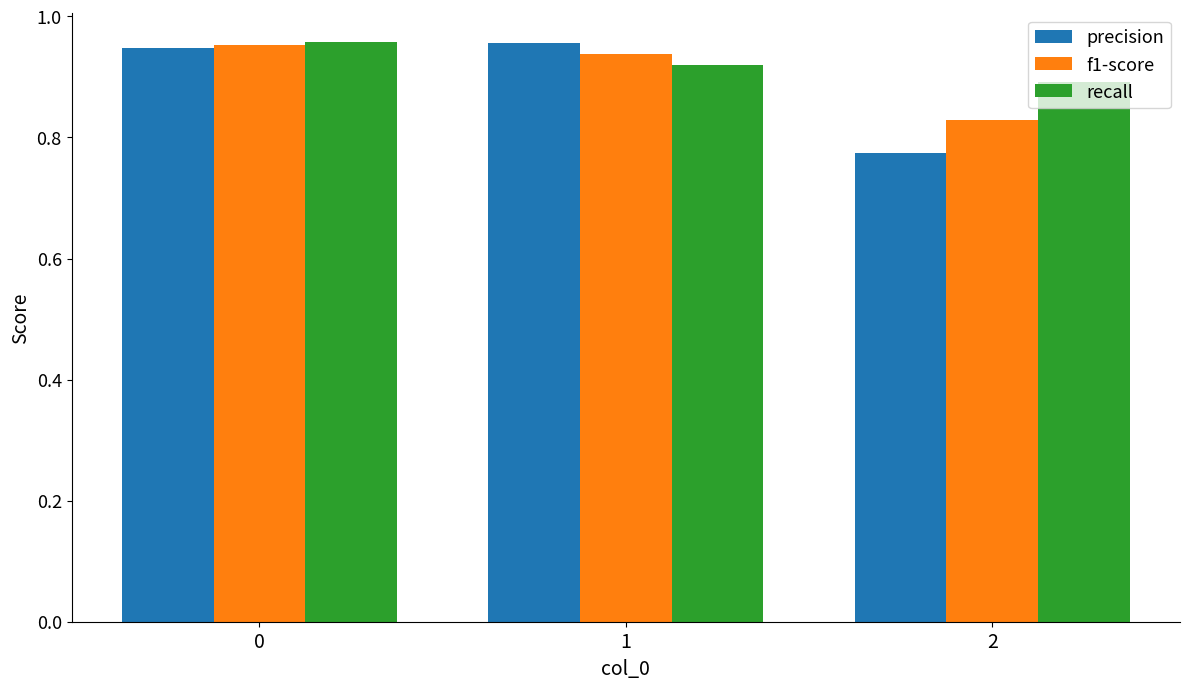

The value of f1-score at 1 is 0.9. True or false?

True